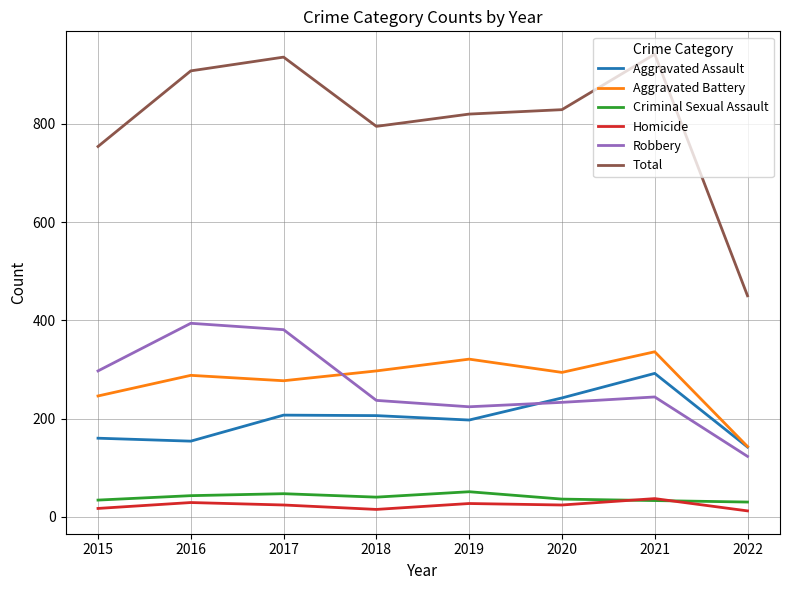

What is the spread (max minus min) of values at 2018?

780